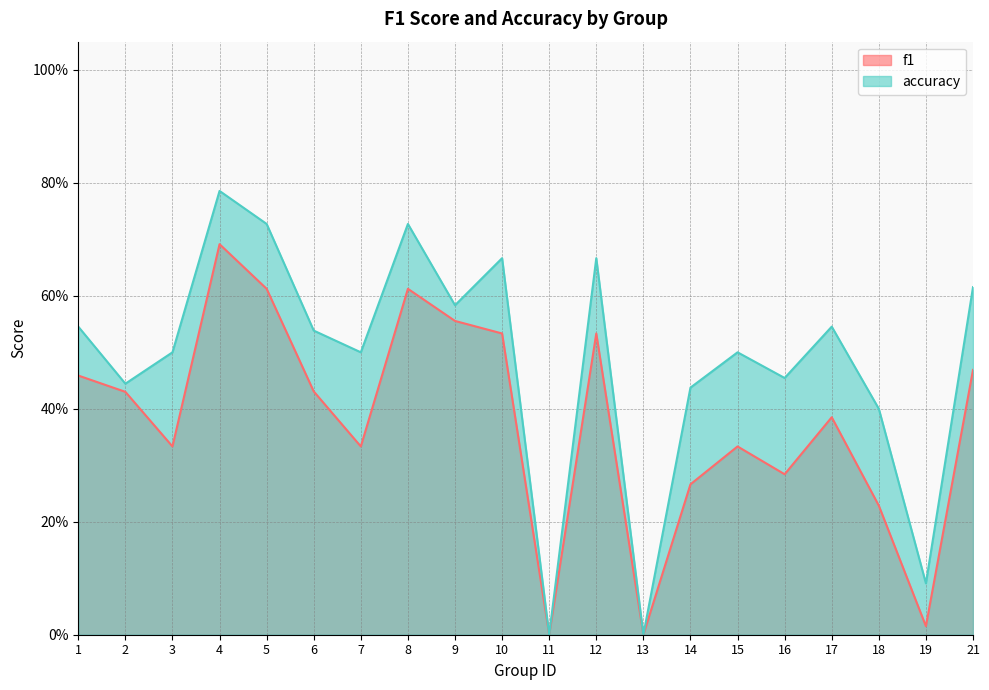

Rank the series at 1 from highest to lowest value.

accuracy, f1